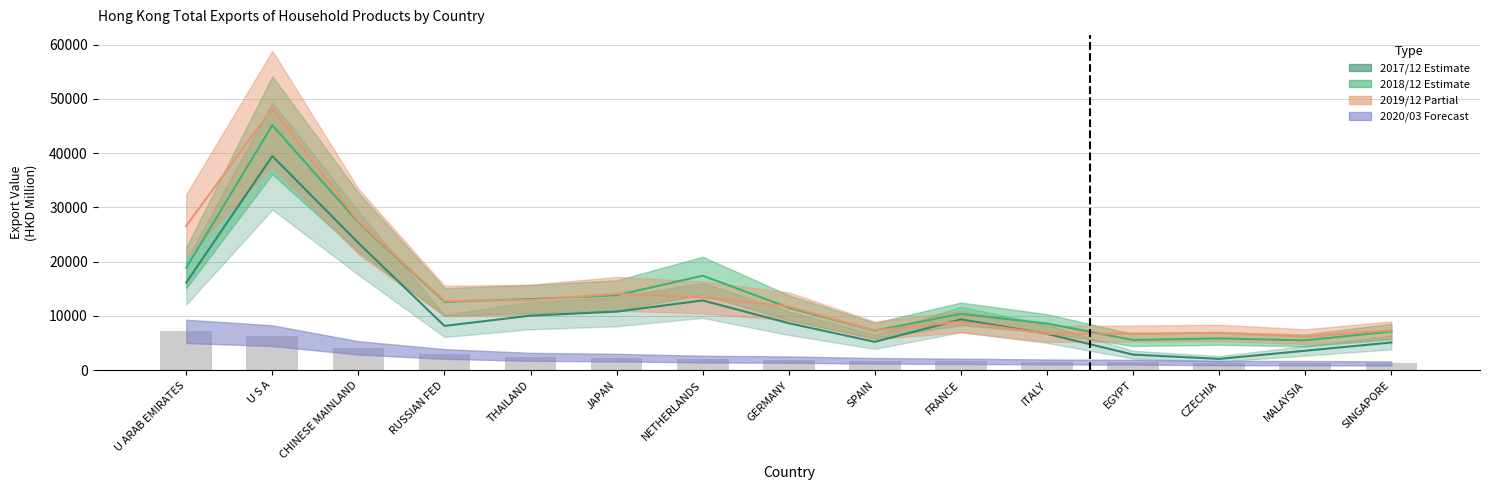

The value of 201712 at ITALY is 6693.8. True or false?

True